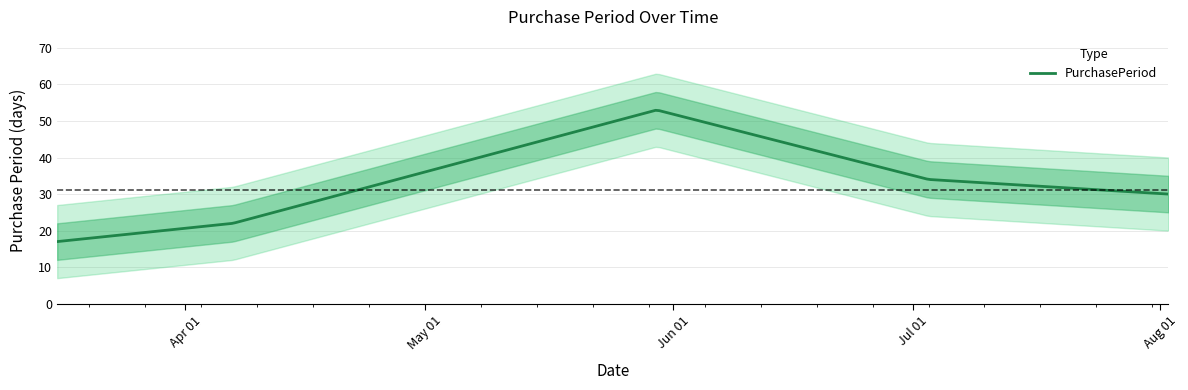

What is the ratio of the value at 2017-08-02 to the value at 2017-03-16?

1.8